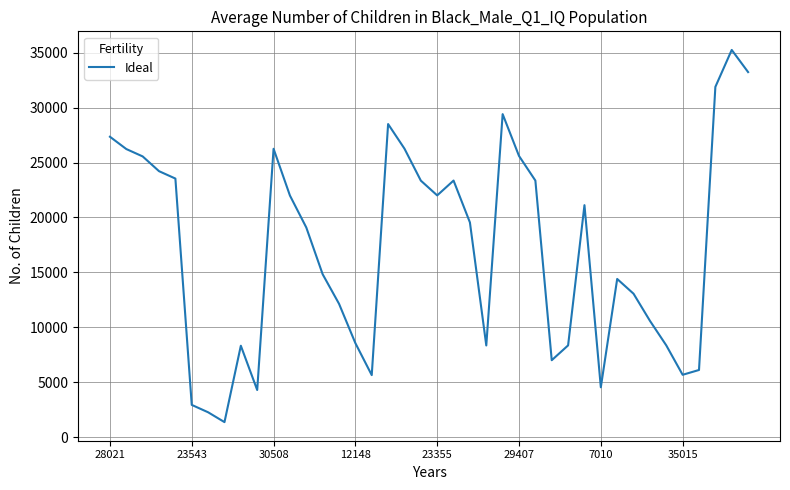

How many distinct data groups are displayed?

1